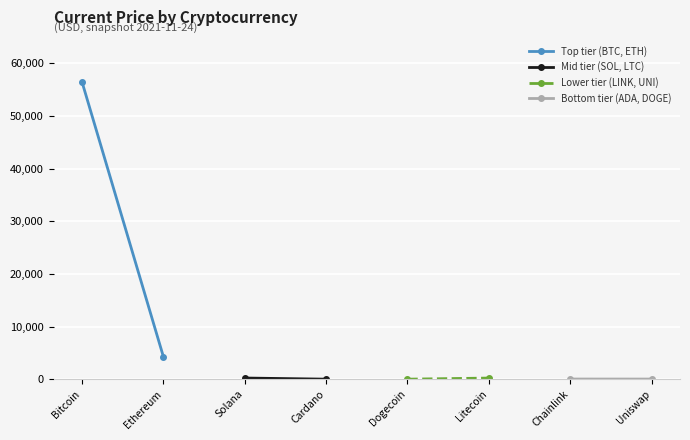

What is the sum of the Bottom tier (ADA, DOGE) values at Chainlink and Uniswap?

48.1